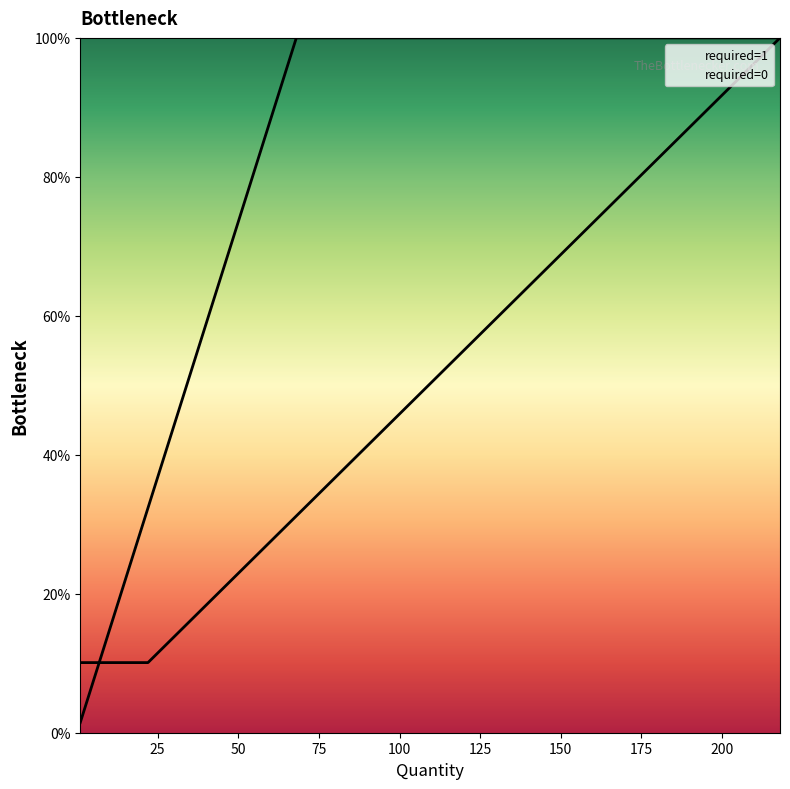

Reading left to right, extract all data points from this chart.

required=1: 0.0	0.1	0.2	0.3	0.4	0.4	1.0	1.0	1.0
required=0: 0.1	0.1	0.1	0.1	0.1	0.1	0.3	0.6	1.0